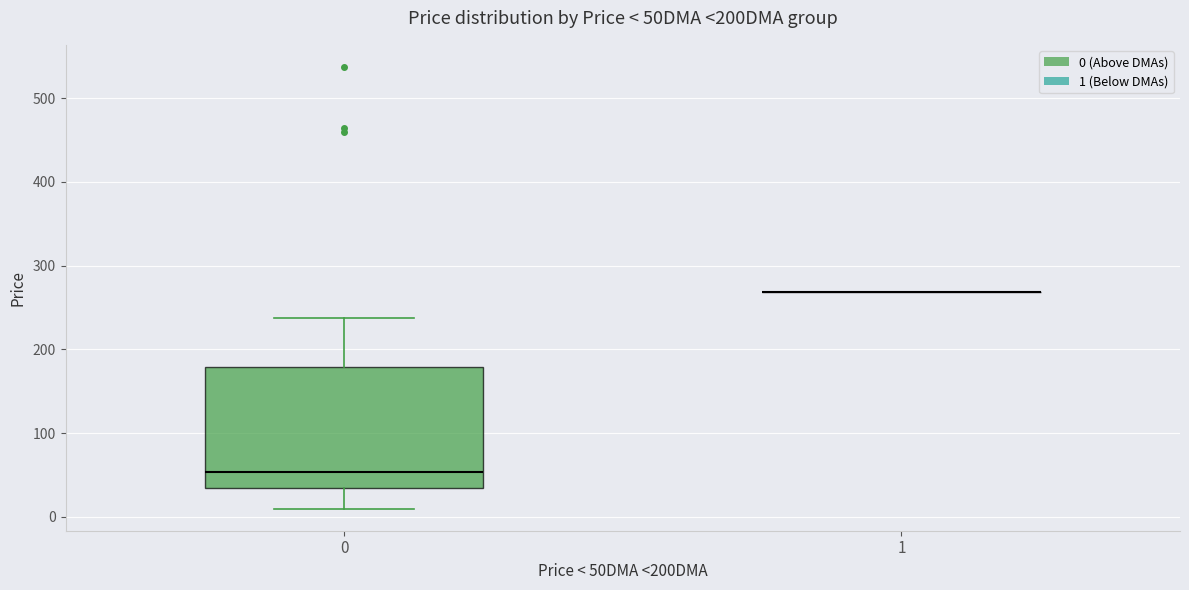

Reading left to right, transcribe this box plot: for each box, give where its median line is, the range the box spans, and where its two whiskers end, as read against the y-axis. The values are not printed on the chart, so give them approximately, as read against the axis.

0: median 50, box 30 to 180, whiskers 10 to 240
1: box collapsed to a line at 270, whiskers 270 to 270